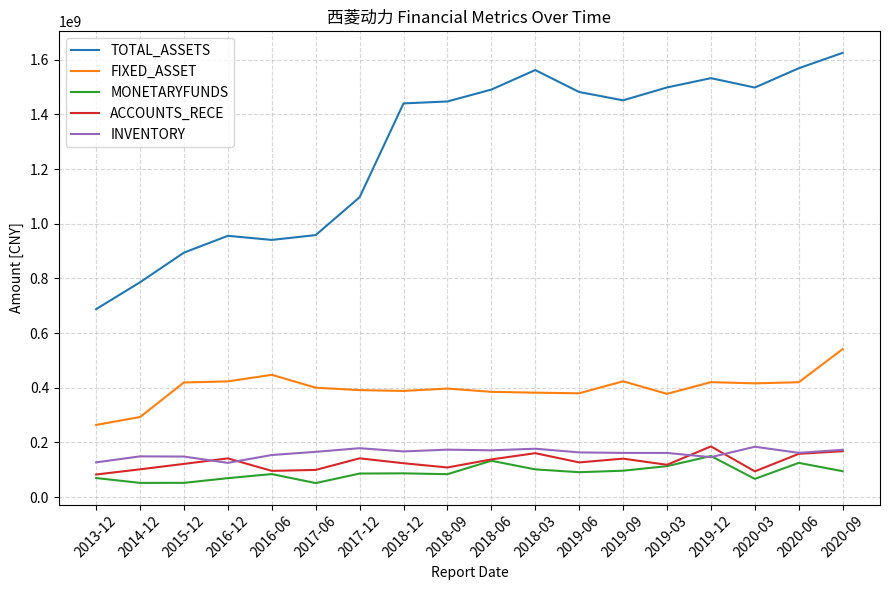

The value of ACCOUNTS_RECE at 2019-12 is 275788412.7. True or false?

False